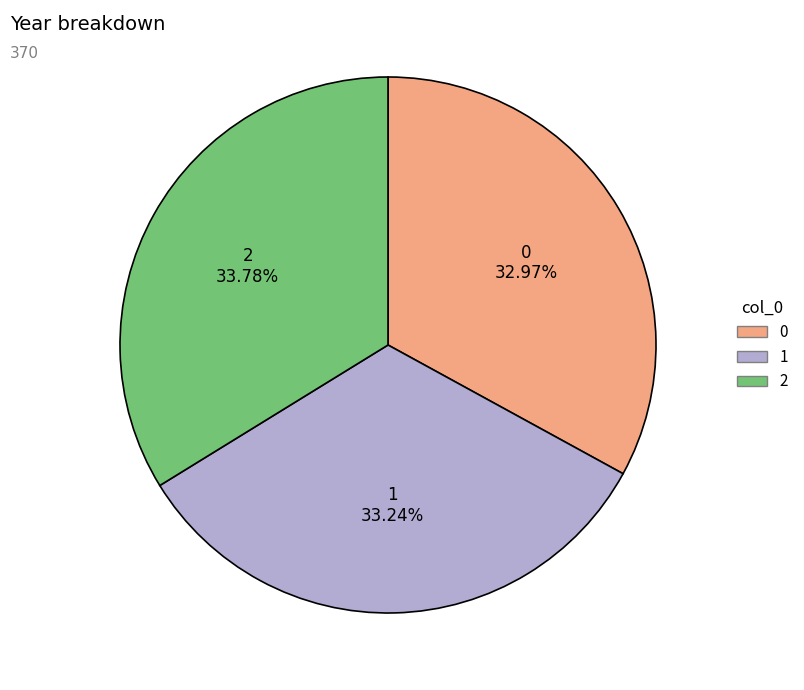

To the nearest percent, what is the average slice percentage?

33%